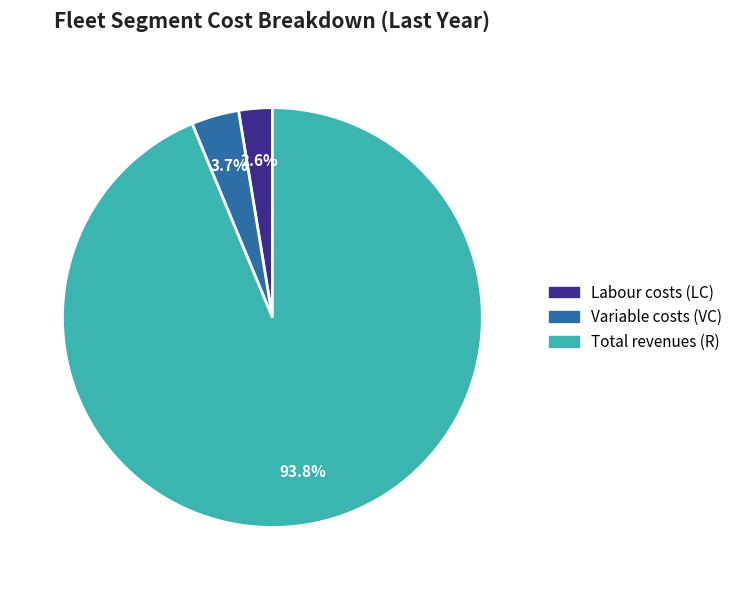

What percentage is NOT represented by Variable costs (VC)?

96.3%